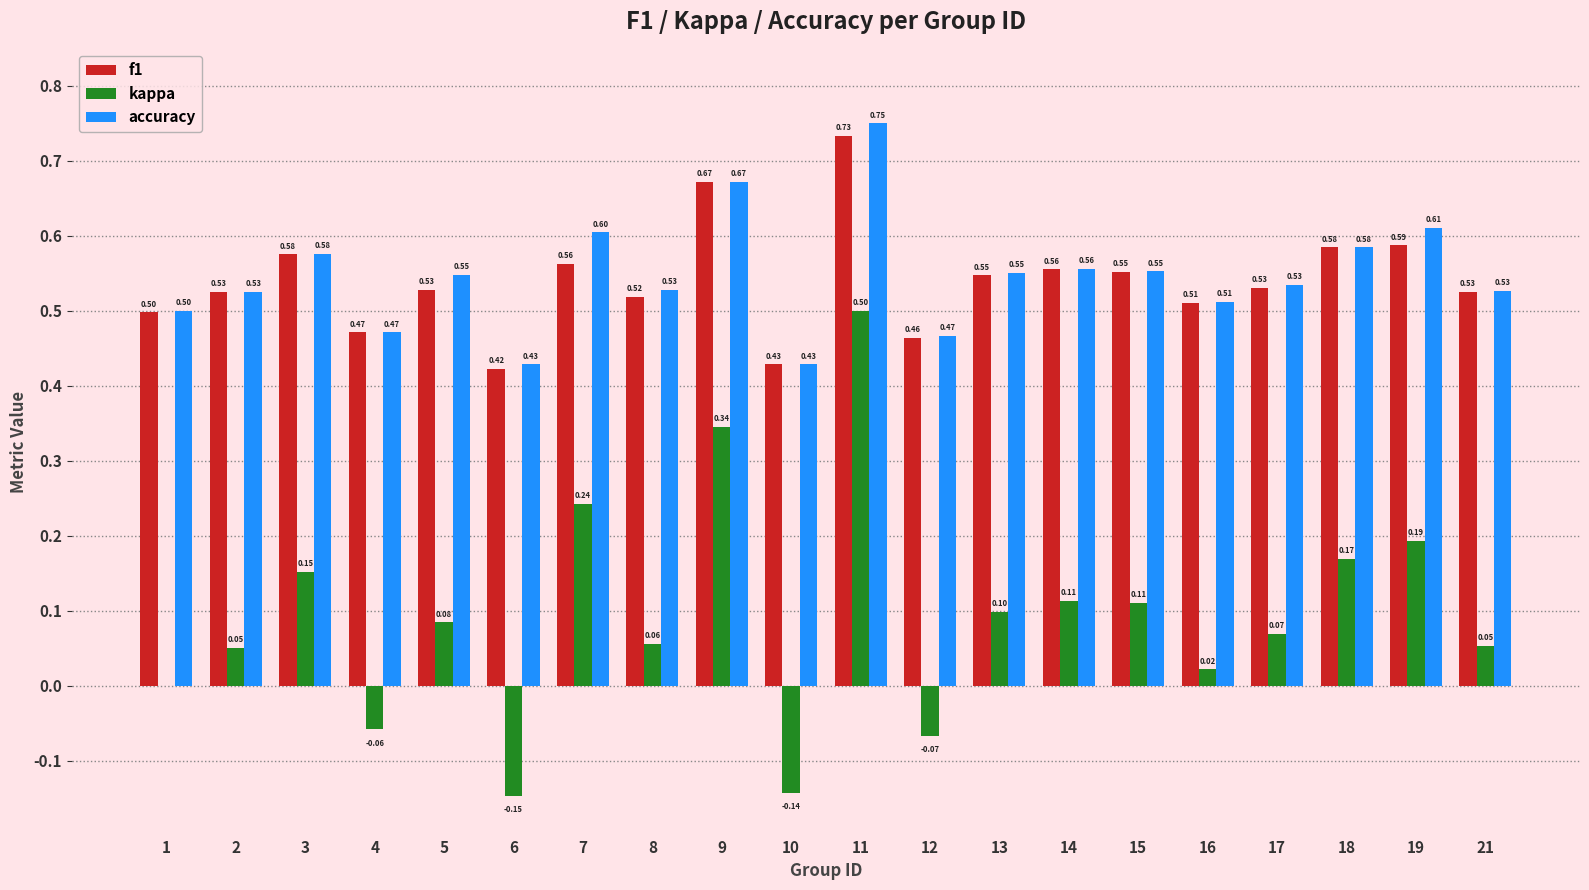

True or false: kappa has a value of 0.1 at 21.

True